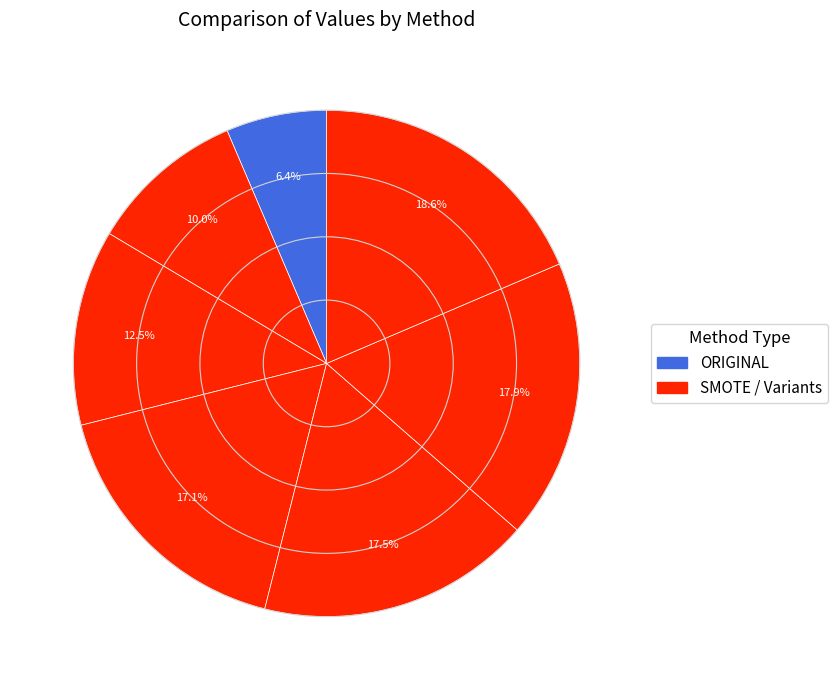

How many slices are in this pie chart?

7